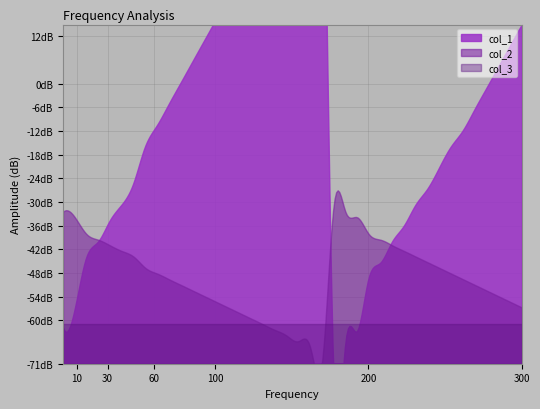

How many interior local valleys does the col_1 series have?

1